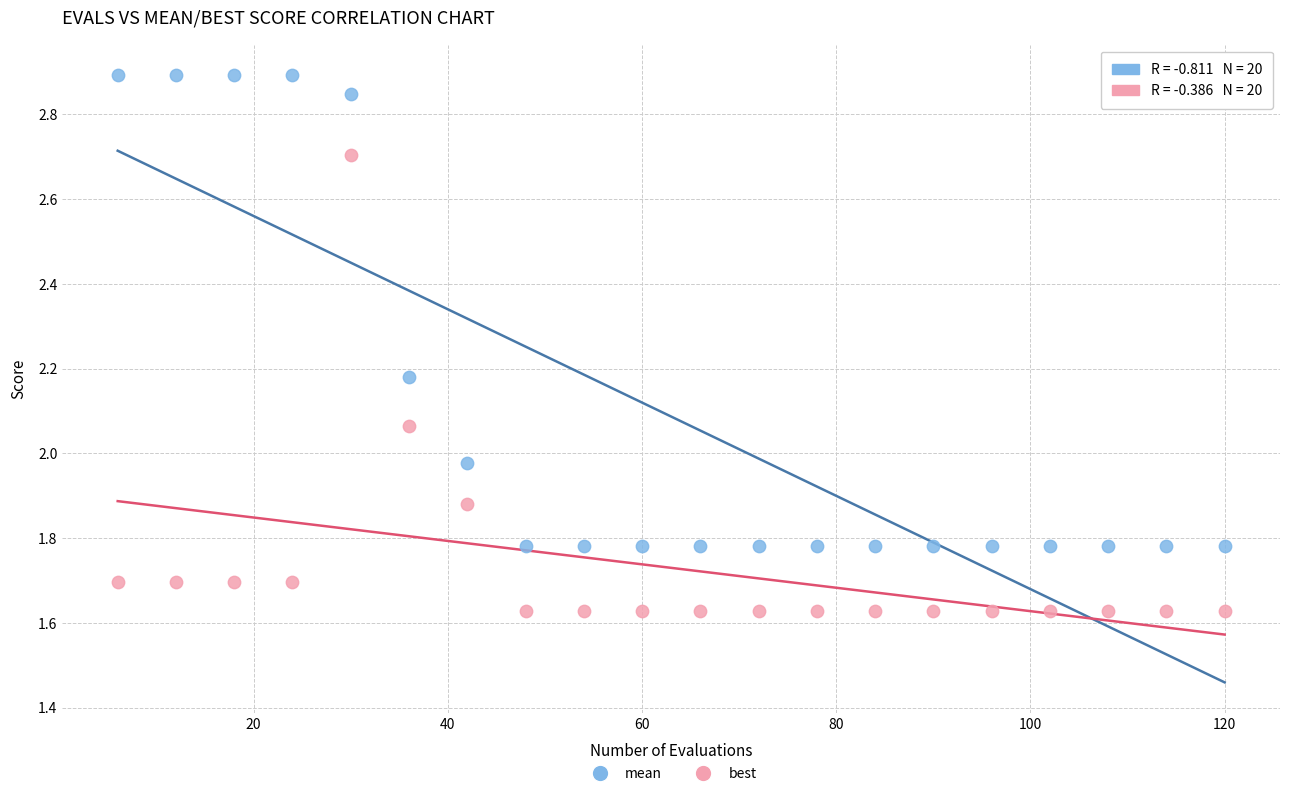

Which series reaches the minimum Y coordinate?

best